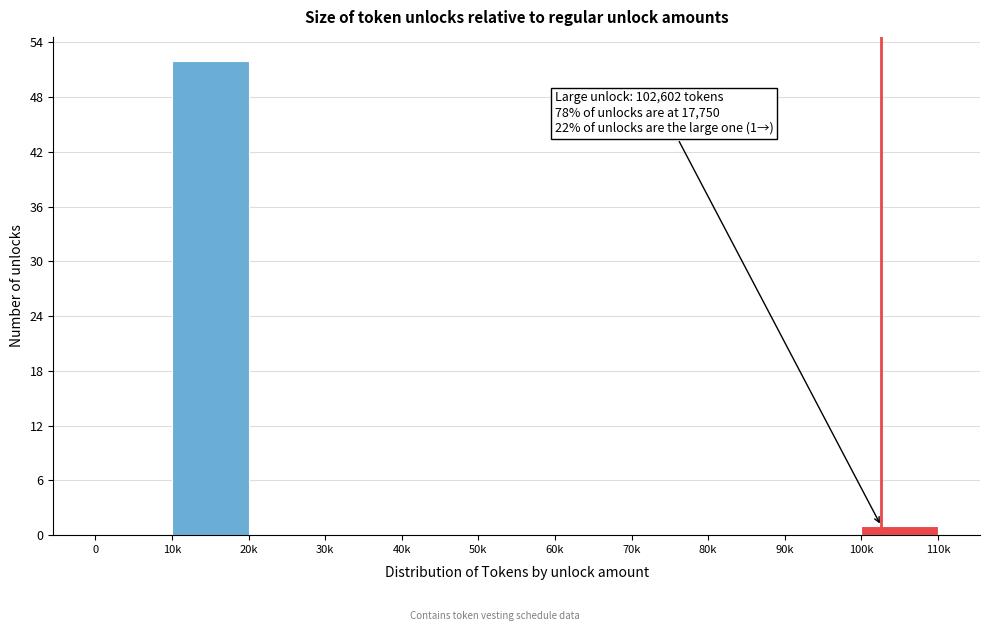

Reading left to right, list all the values displayed in this chart.

0=0	10k=52	20k=0	30k=0	40k=0	50k=0	60k=0	70k=0	80k=0	90k=0	100k=1